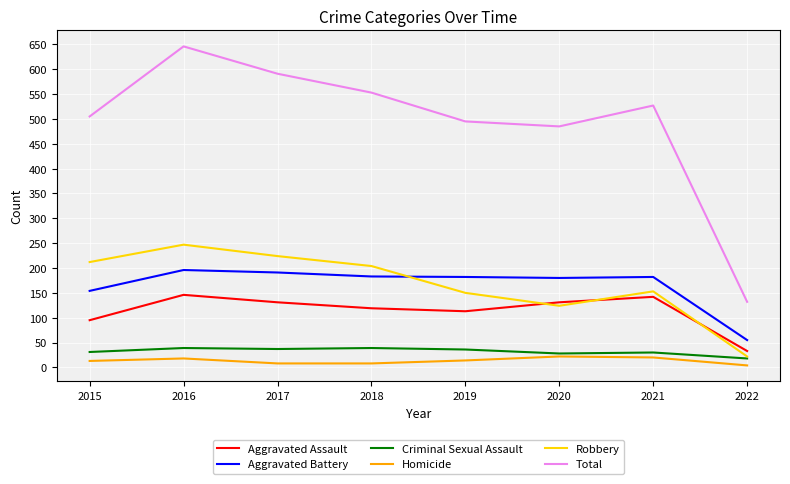

Which series has the largest total across all categories?

Total